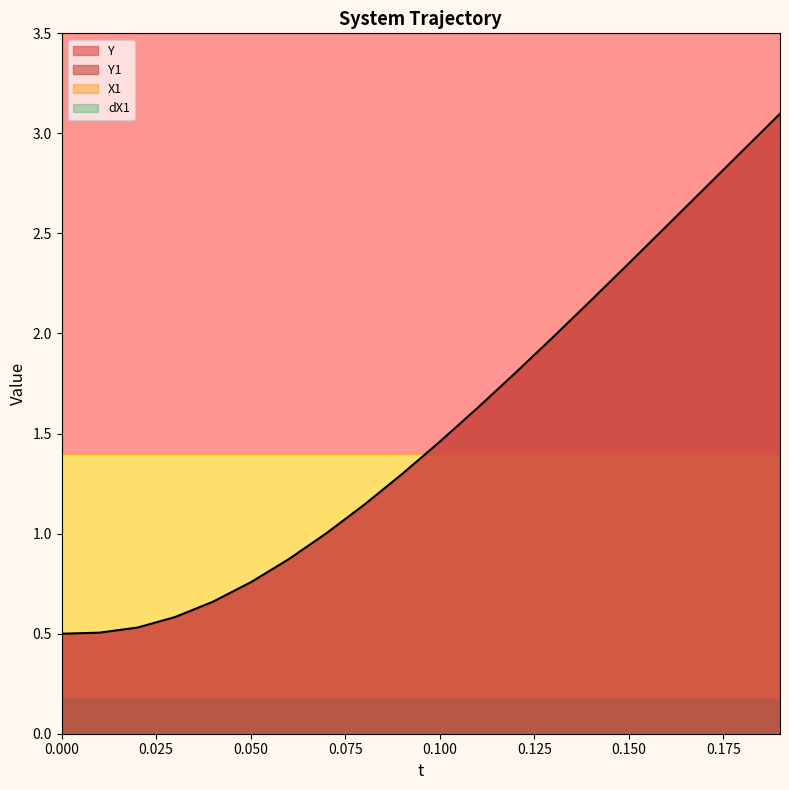

The Y1 series shows 2.4 at 15. True or false?

True